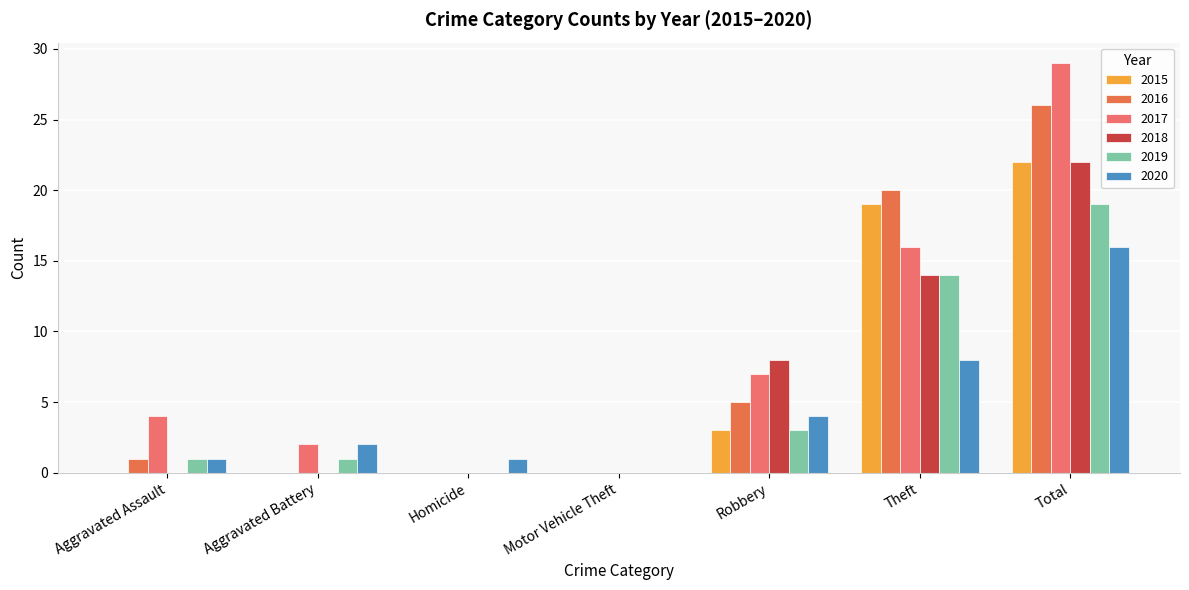

Between Aggravated Assault and Total, which series saw the biggest shift?

2016